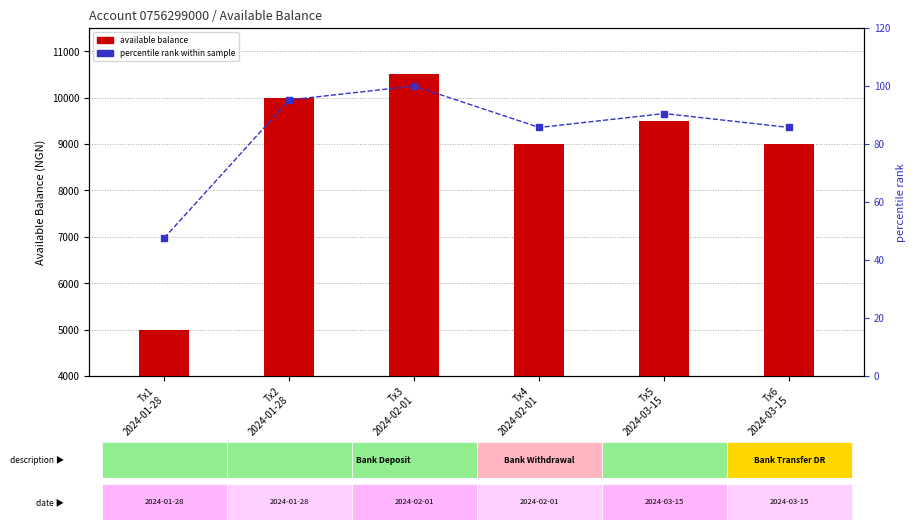

What is the lowest value of the percentile rank within sample series?

47.6